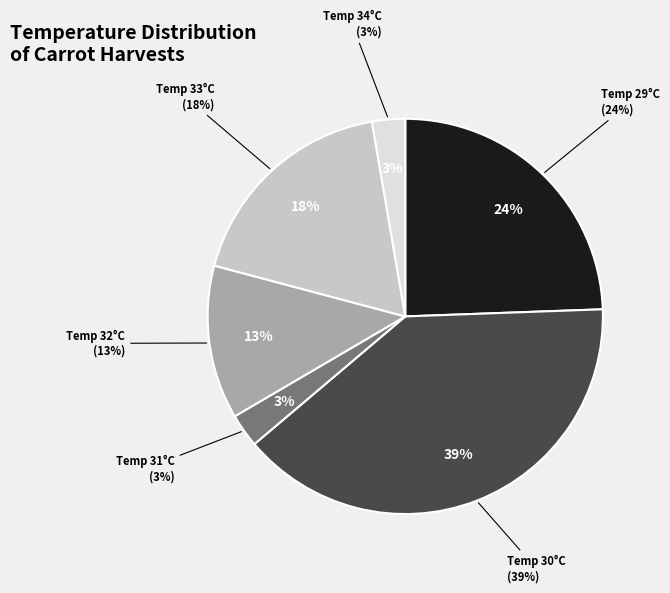

Is it true that 32 is 17% of the pie?

False